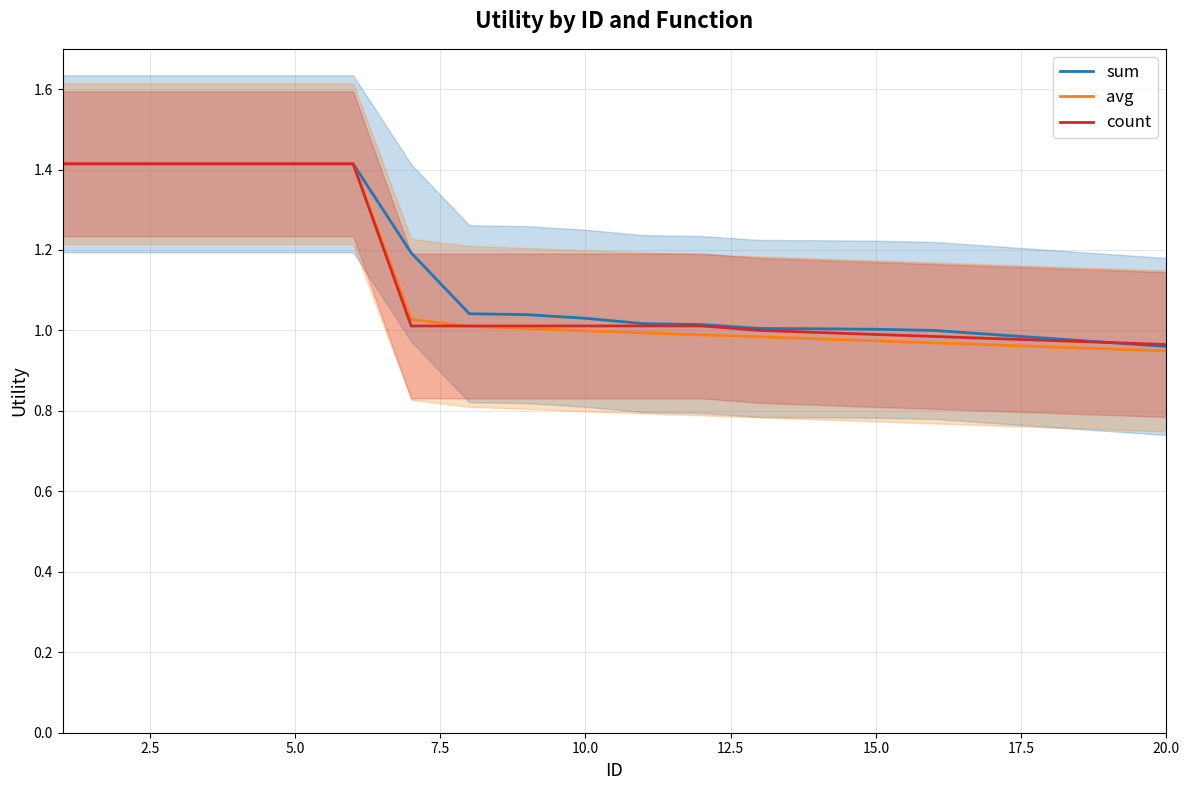

The value of count at 20.0 is 0.3. True or false?

False